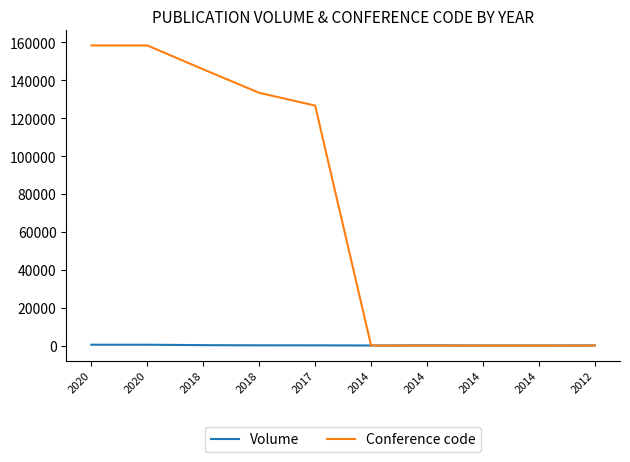

Which series has the largest range (max minus min)?

Conference code